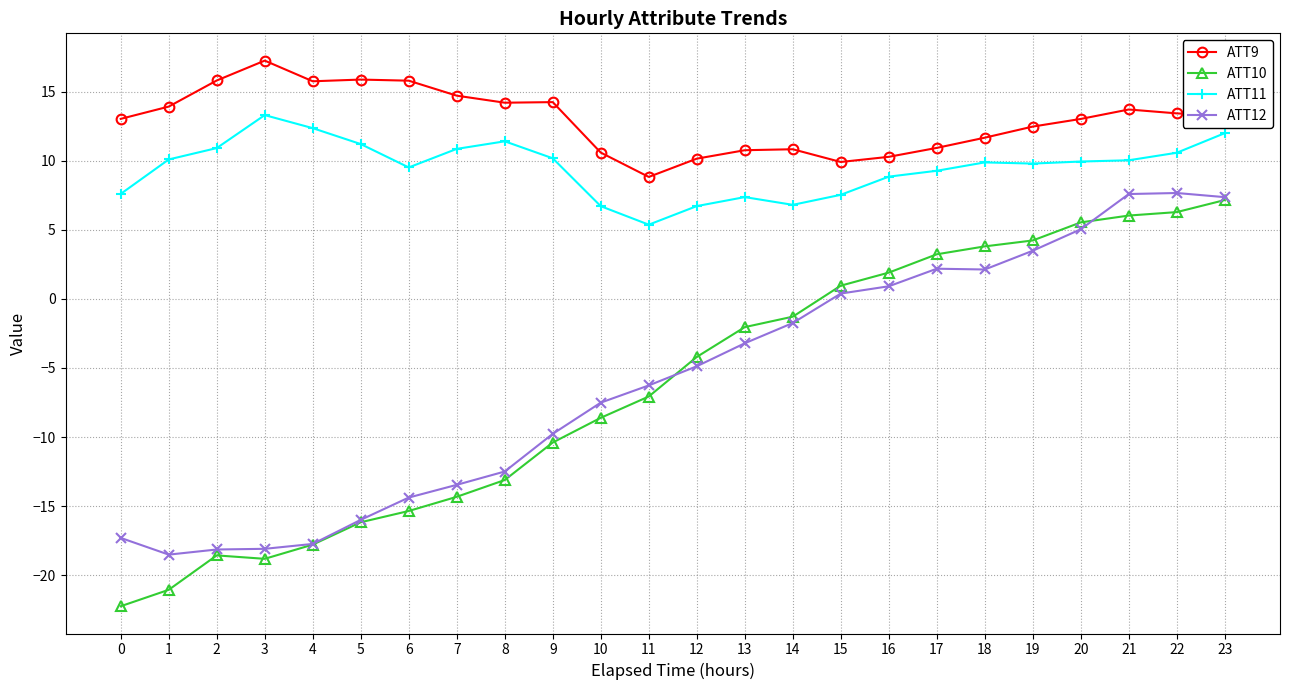

Is it true that ATT10 equals 9.9 at 23?

False